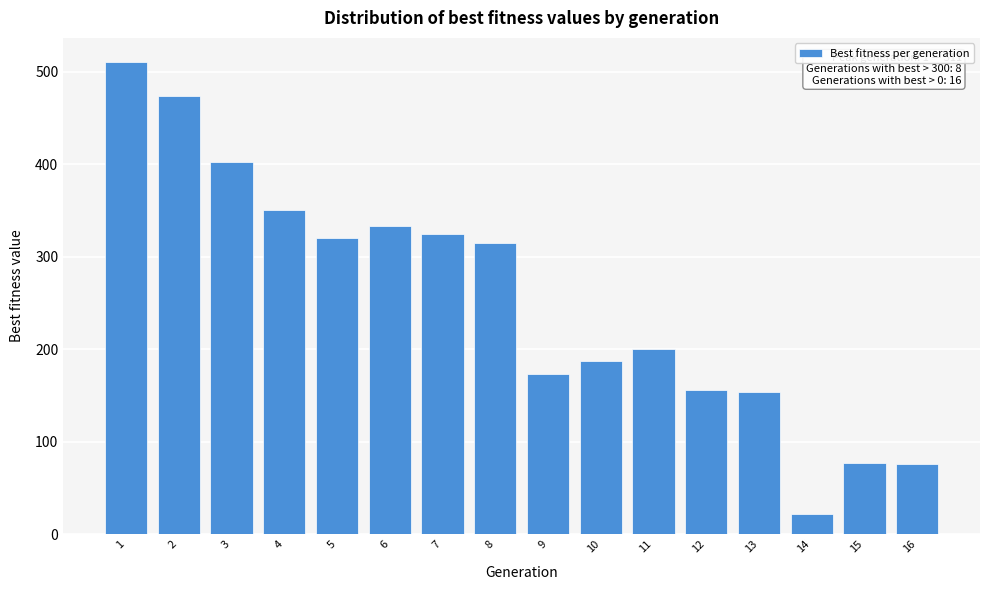

What value does the data have at 3, to the nearest 10?

400